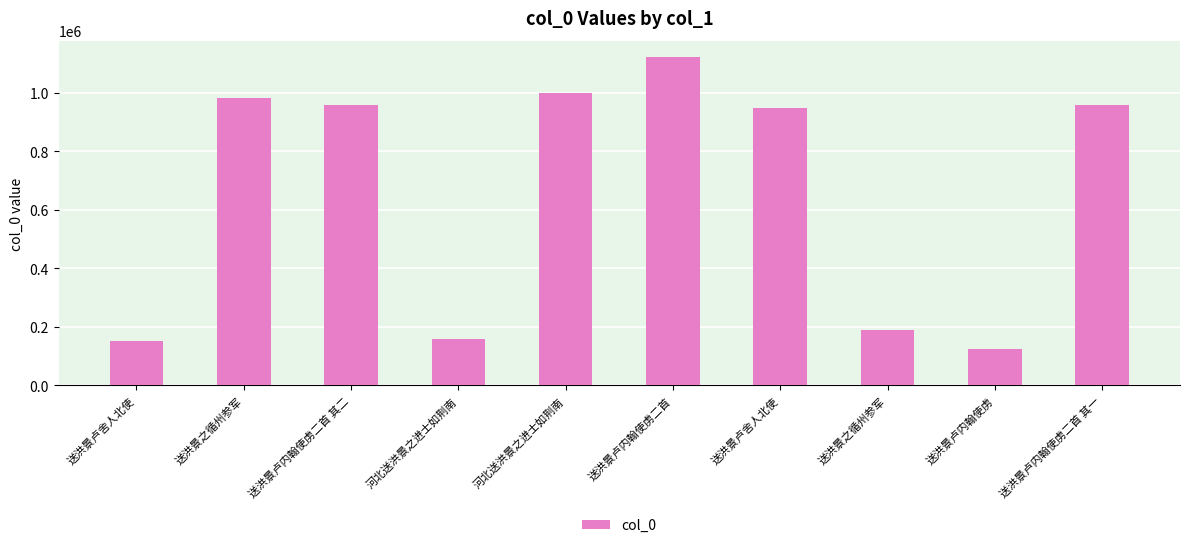

At which label does the data first exceed 956651?

送洪景之循州参军